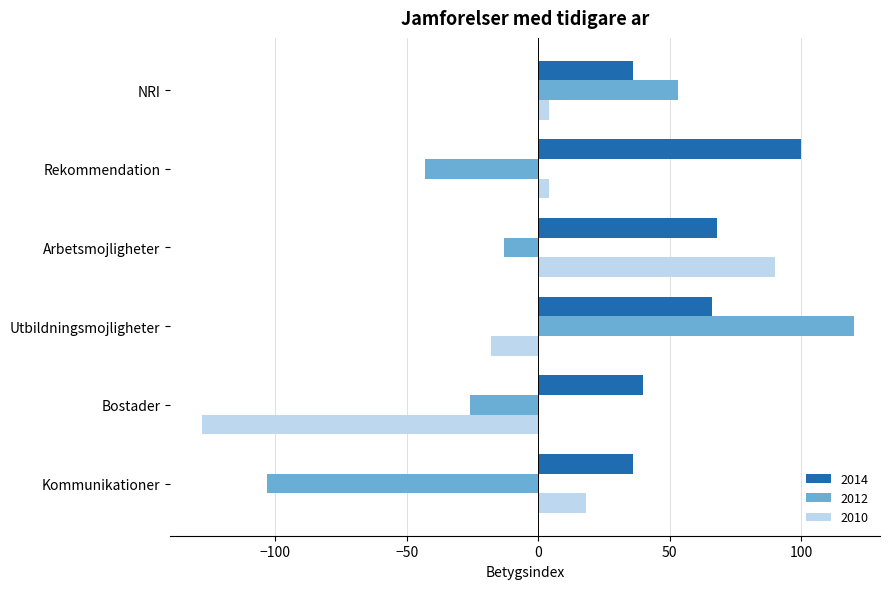

Which series has the largest total across all categories?

2014